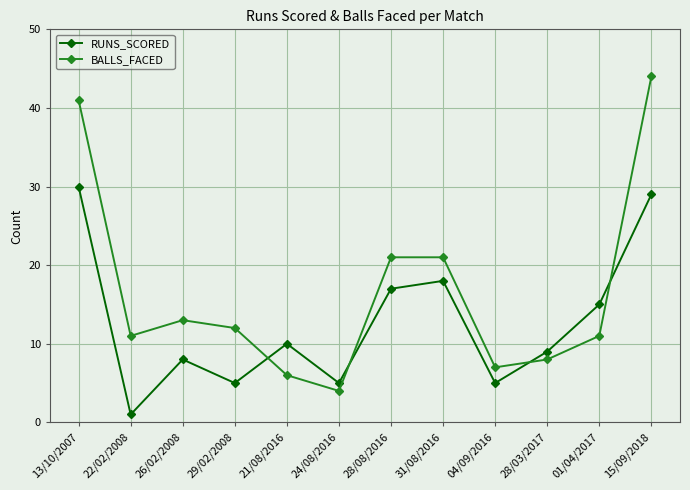

Read the BALLS_FACED value at 15/09/2018, to the nearest 10.

40